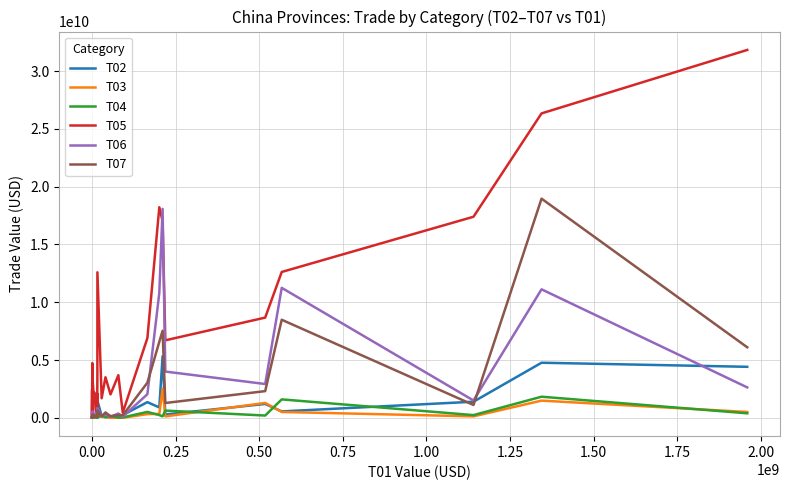

True or false: T03 has more than 0 points higher than both neighbors.

True